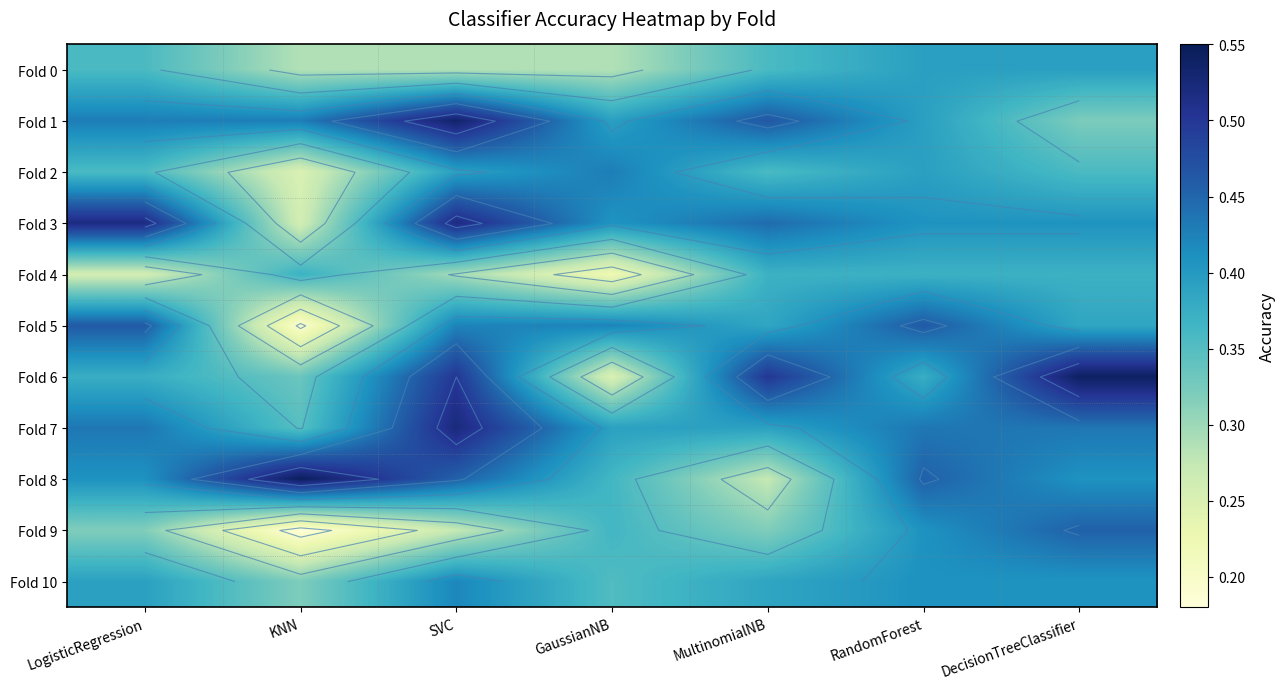

Which category has the lowest value across all series?

KNN